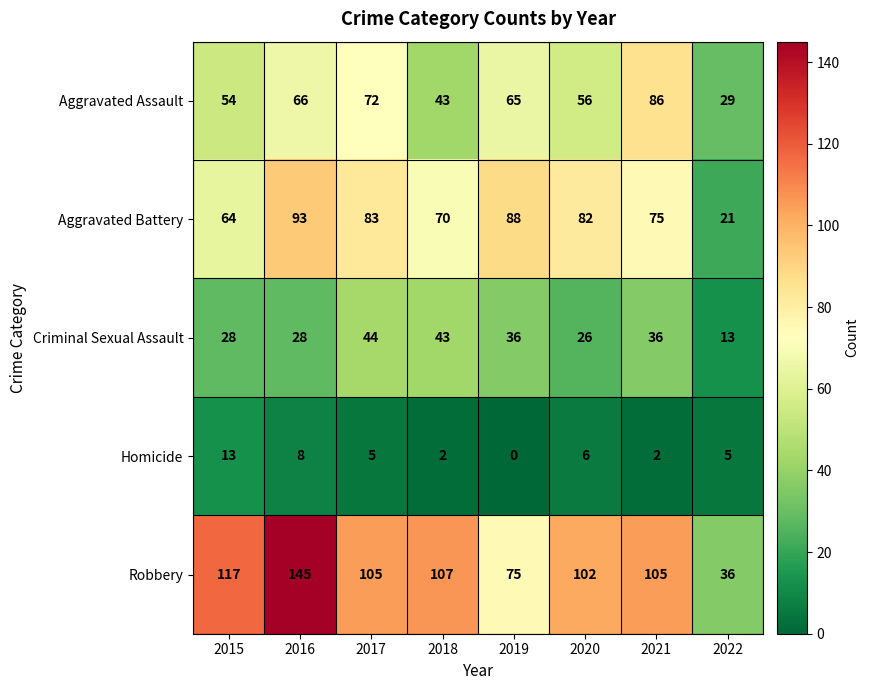

Which category has the lowest value across all series?

2019